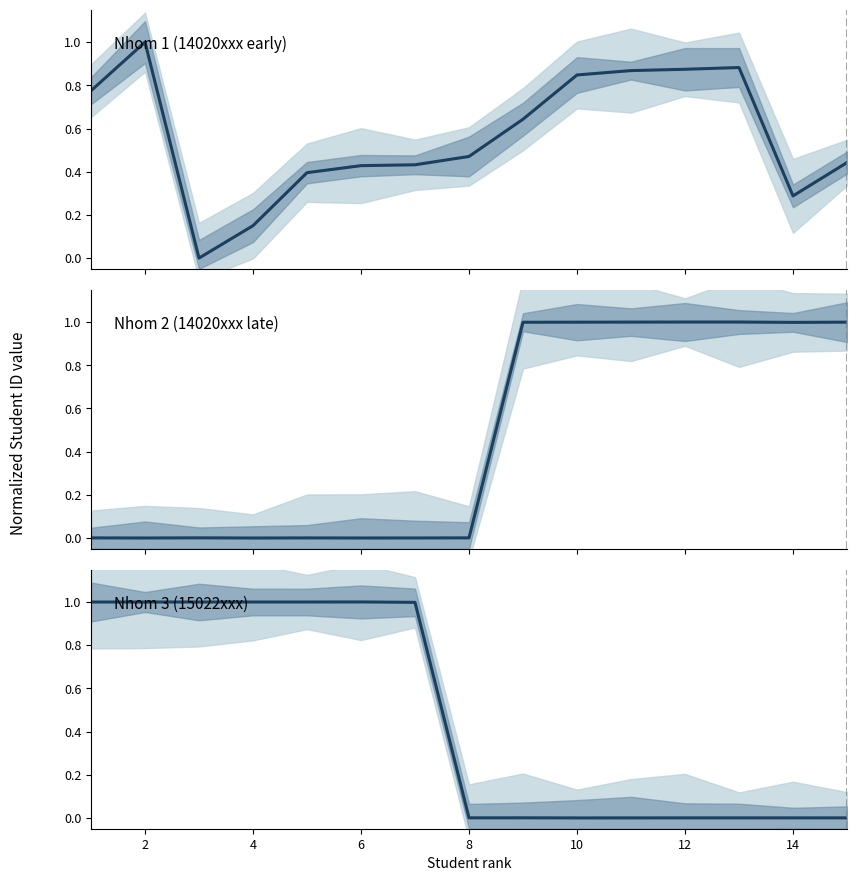

Between 2 and 12, which series saw the biggest shift?

Group B - median